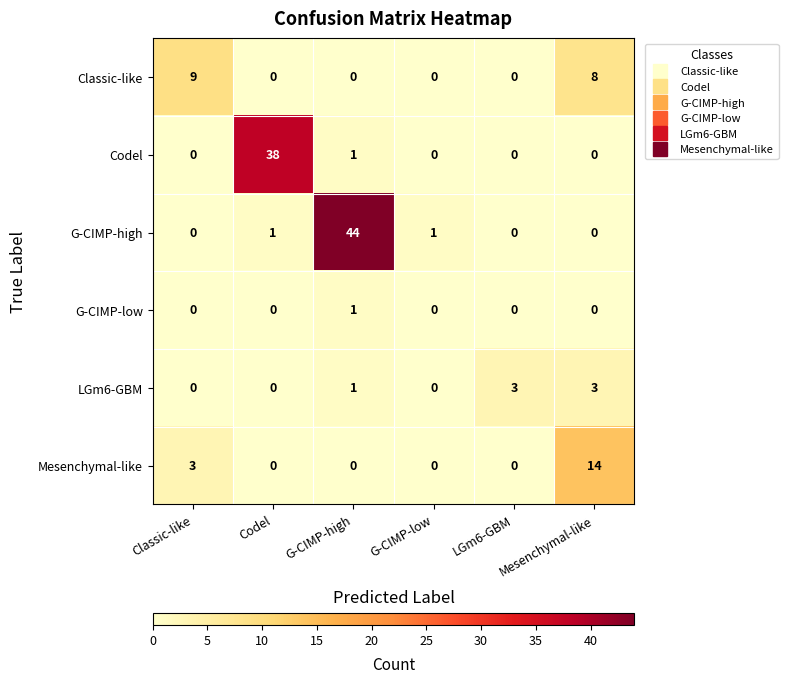

Count the number of data series in this chart.

6